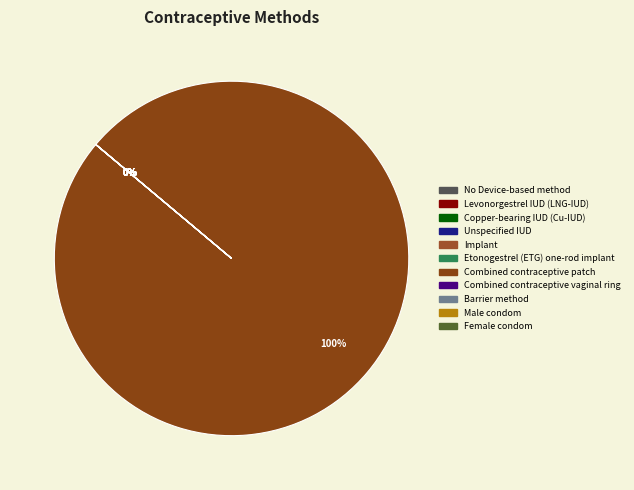

How many segments does this pie chart have?

11